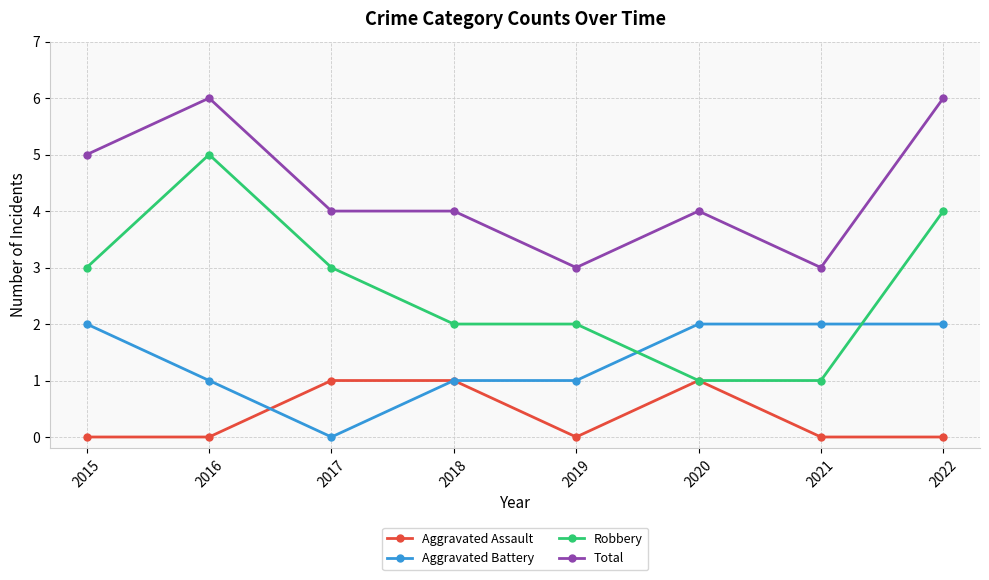

What is the value of the Aggravated Battery point at the 4th from the left?

1